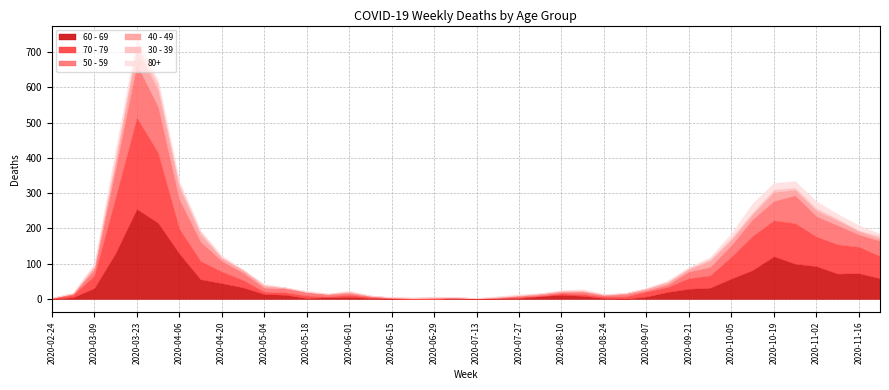

How many lines are shown in the chart?

6